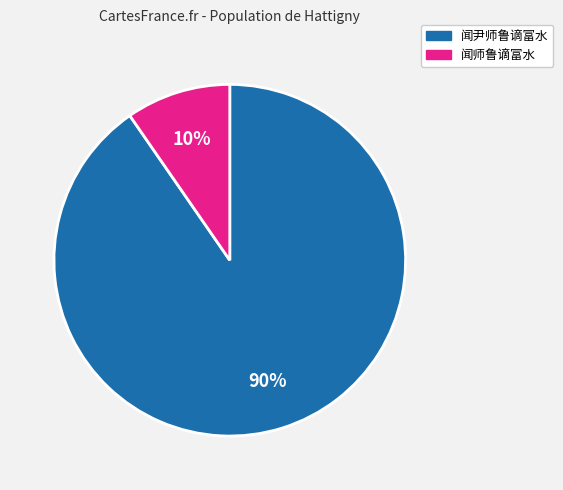

Does 闻师鲁谪富水 represent more than half of the total?

No